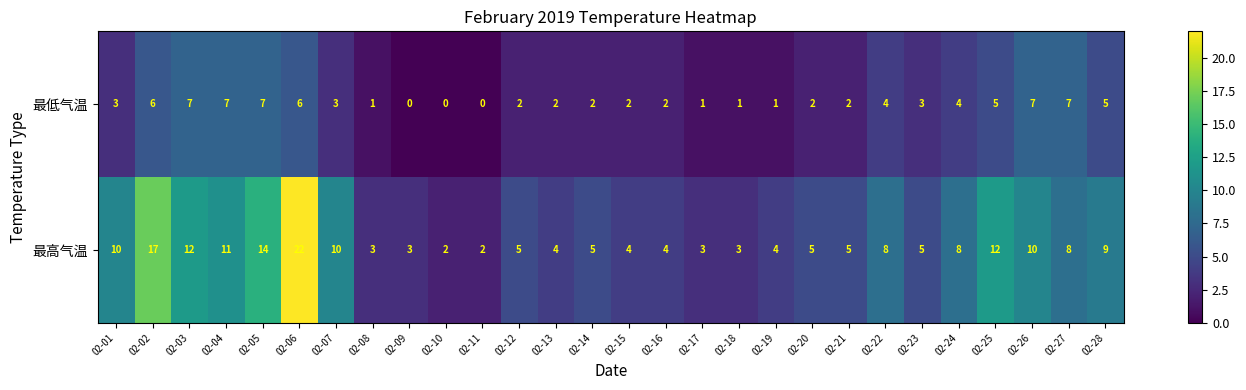

Which series has the widest spread of values?

最高气温